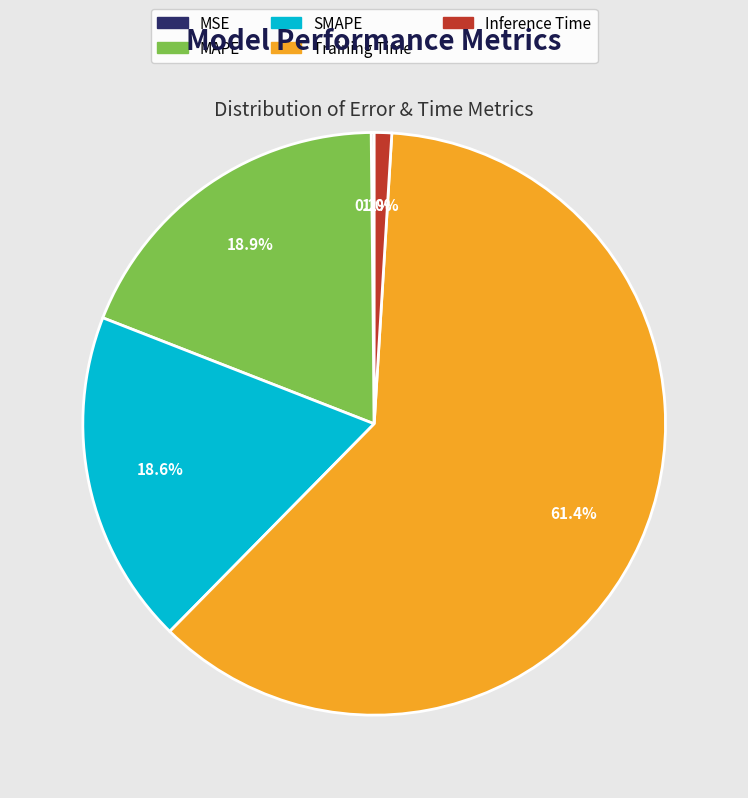

What is the majority slice?

Training Time